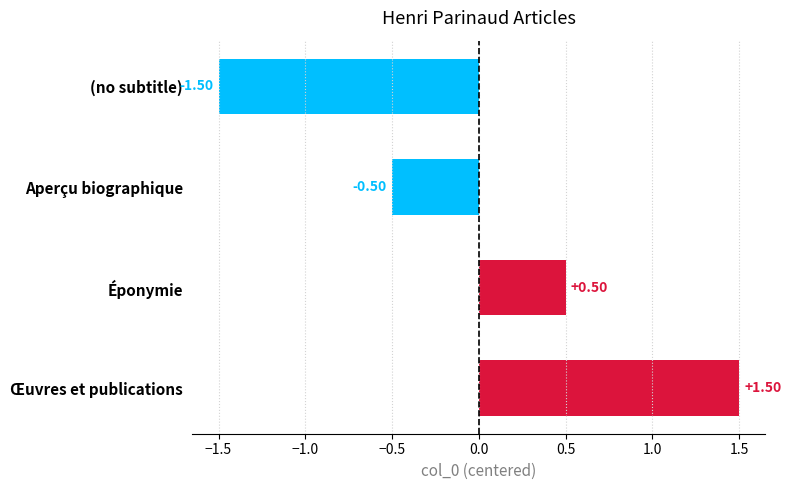

How many values are below zero?

2